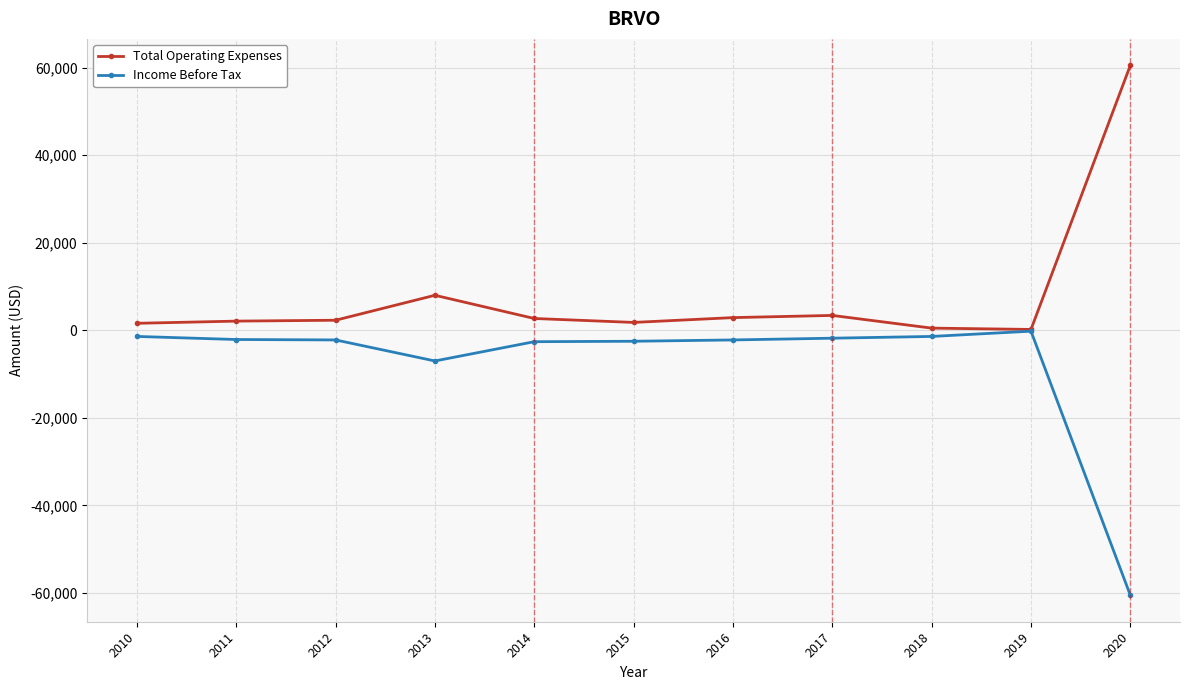

Is the value of Total Operating Expenses at 2019 greater than the value of Income Before Tax at 2018?

Yes